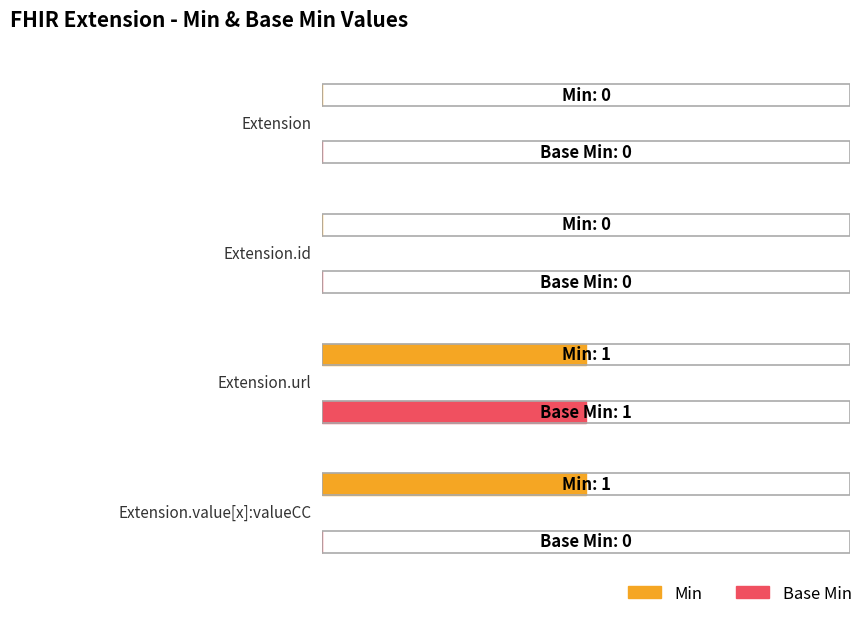

Rank the categories by Base Min value from highest to lowest.

Extension.url, Extension, Extension.id, Extension.value[x]:valueCodeableConcept